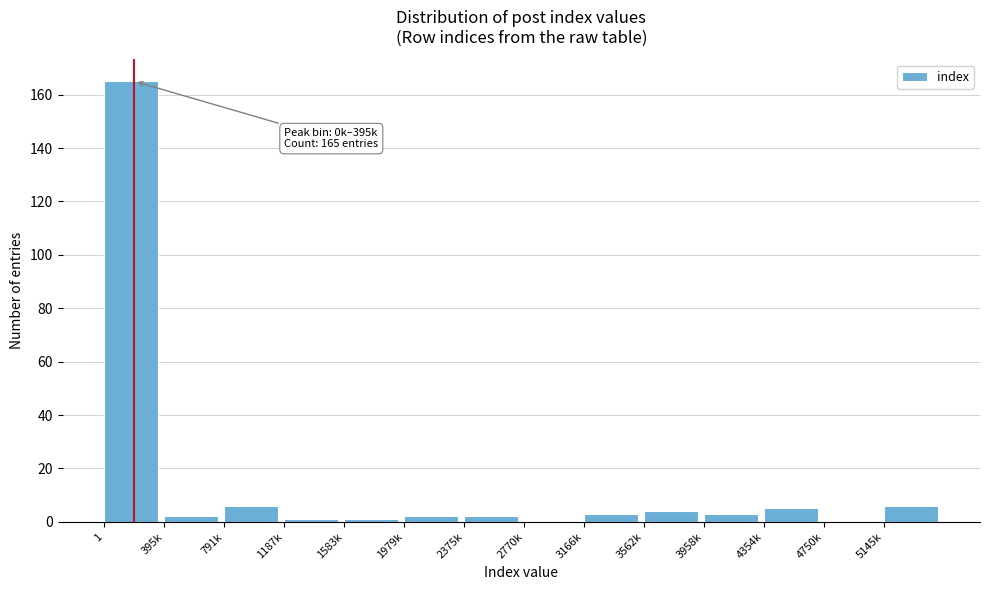

Reading left to right, transcribe all the data shown in this chart.

1=165	395k=2	791k=6	1187k=1	1583k=1	1979k=2	2375k=2	2770k=0	3166k=3	3562k=4	3958k=3	4354k=5	4750k=0	5145k=6